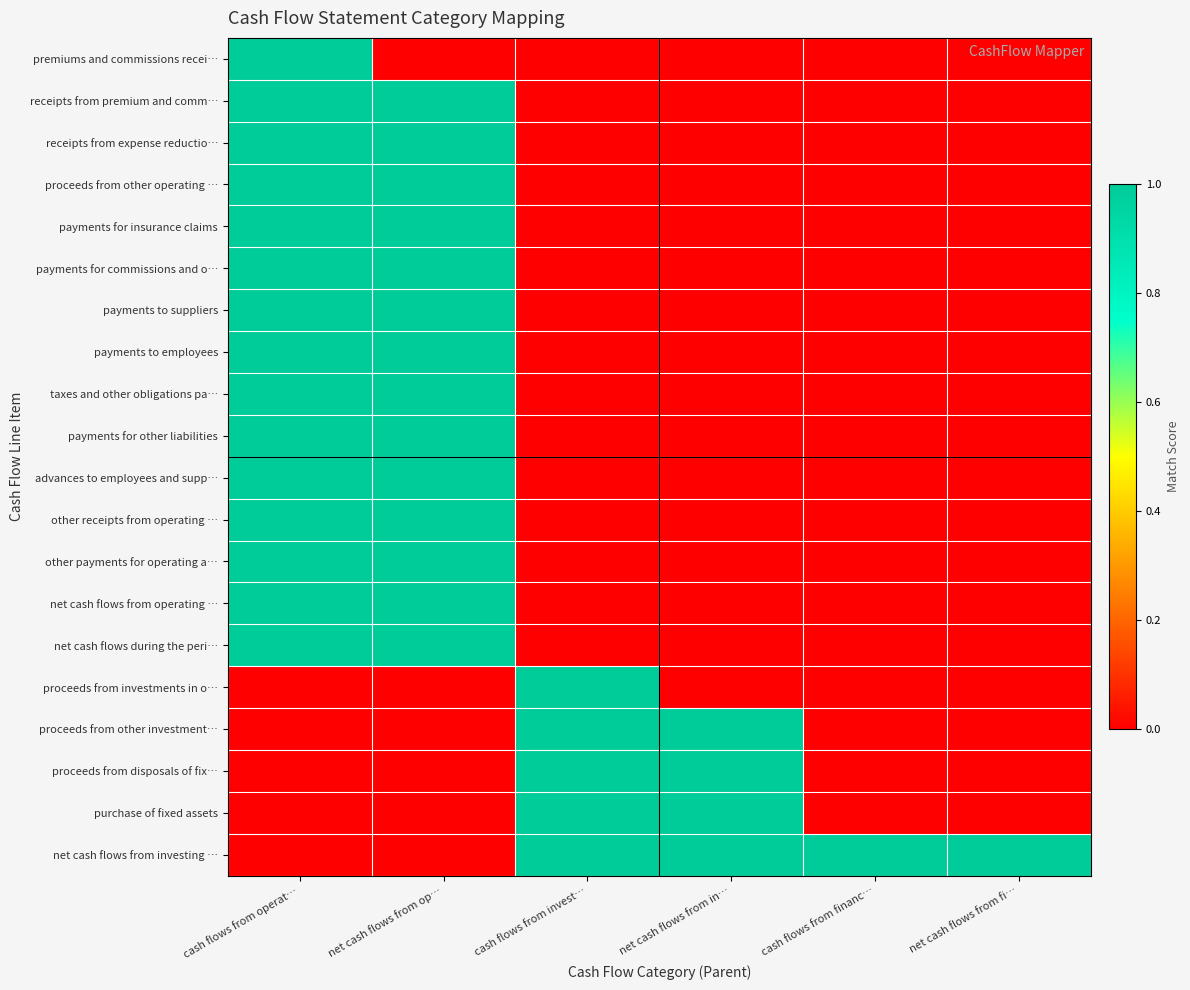

Which label corresponds to the smallest value in the chart?

net cash flows from op…